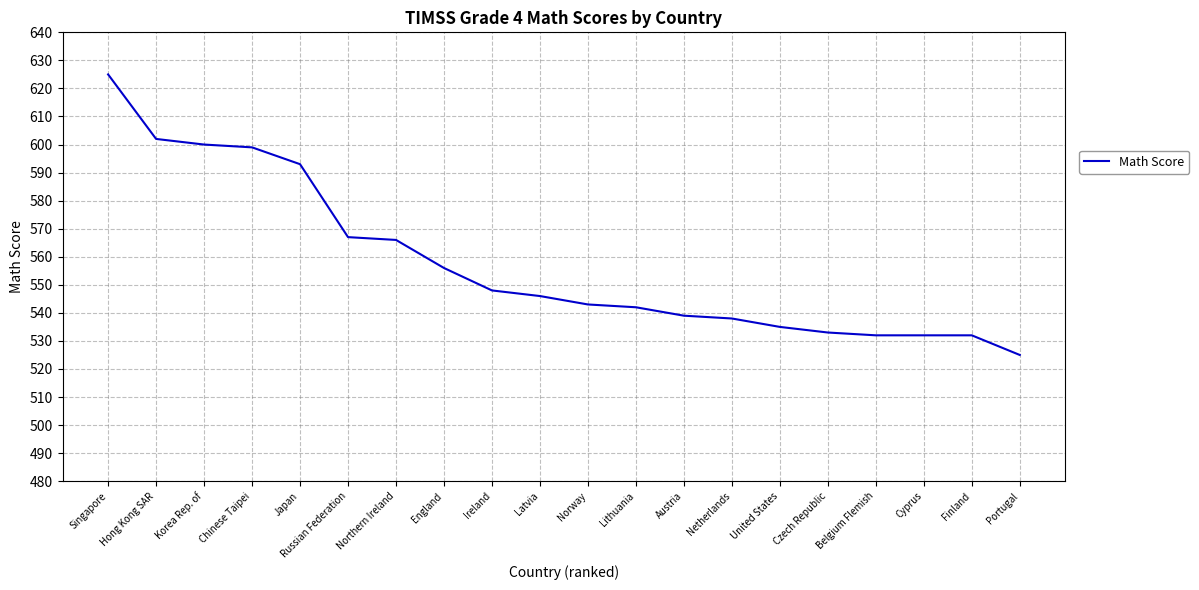

What is the change in value from Czech Republic to Cyprus?

-1